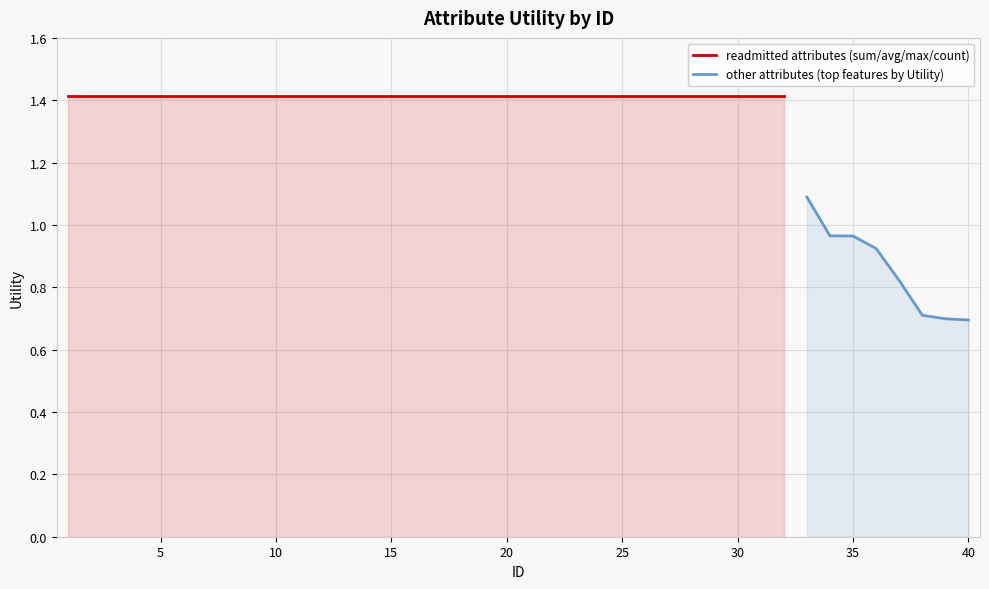

What is the value of the 22nd point from the left?

1.4